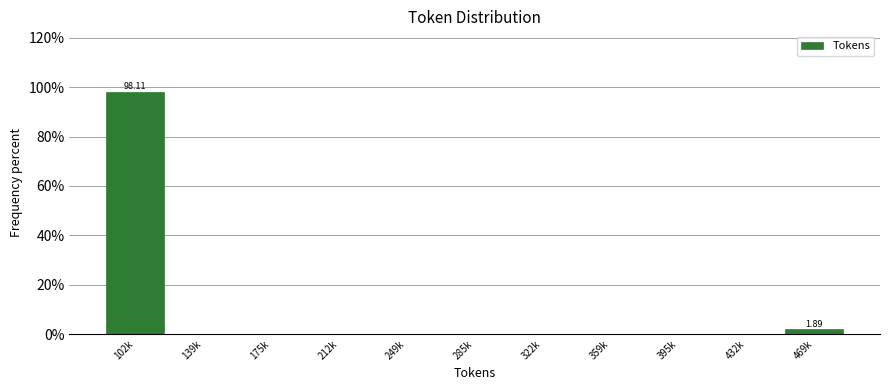

What is the sum of all values?

100.0